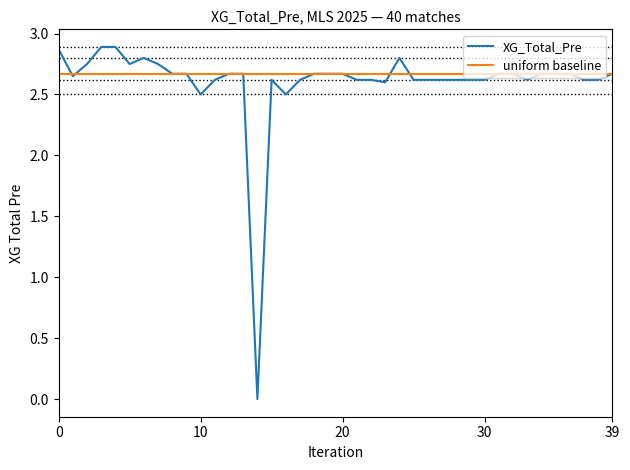

Does the chart have visible grid lines?

No